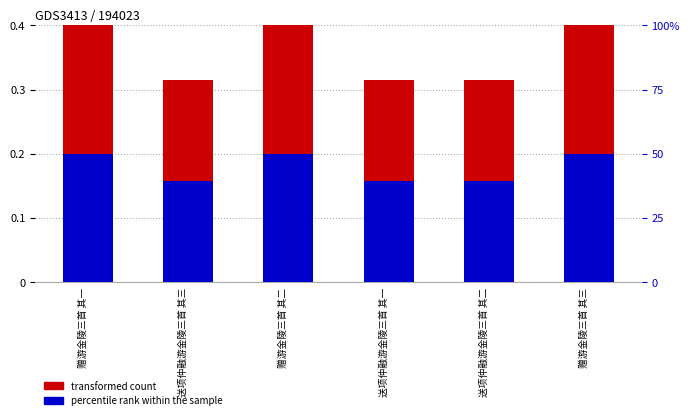

How many percentile rank within the sample values are between 0 and 1?

6